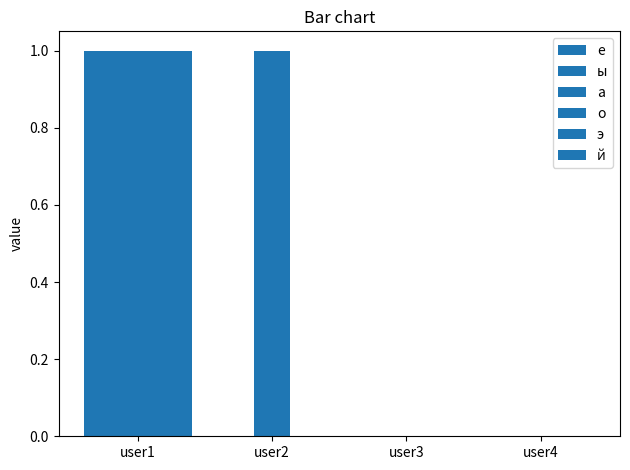

How many groups of bars are there?

4